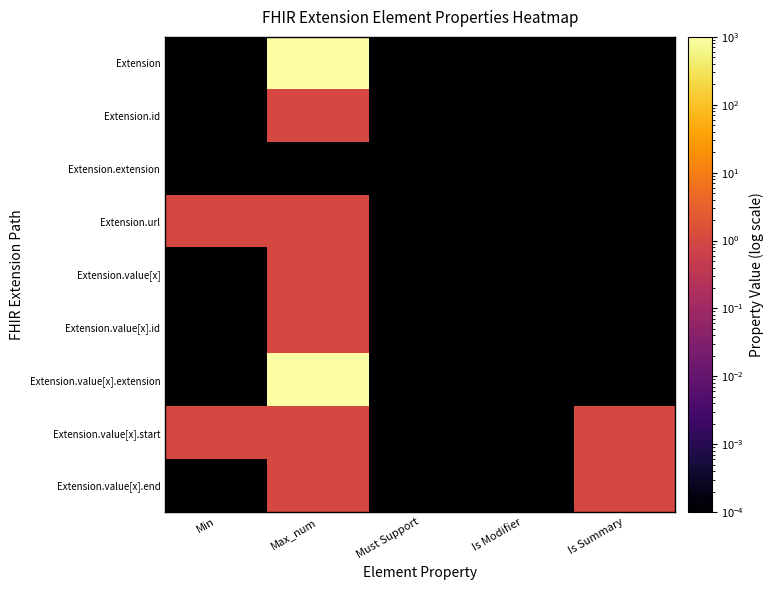

Between Must Support and Max_num, which is larger?

Max_num